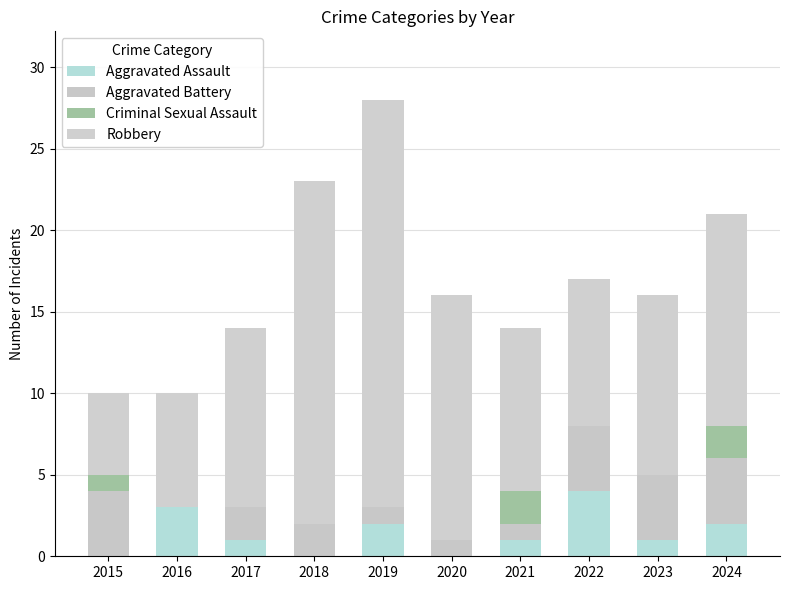

Are the bars horizontal?

No